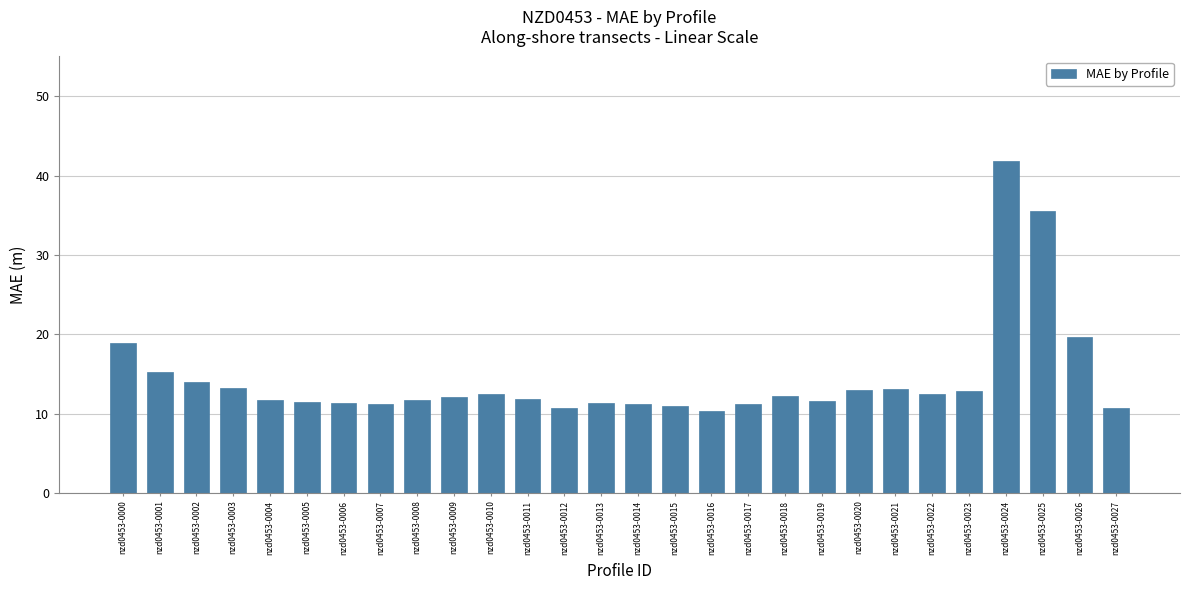

What is the value of the 10th bar from the left?

12.1